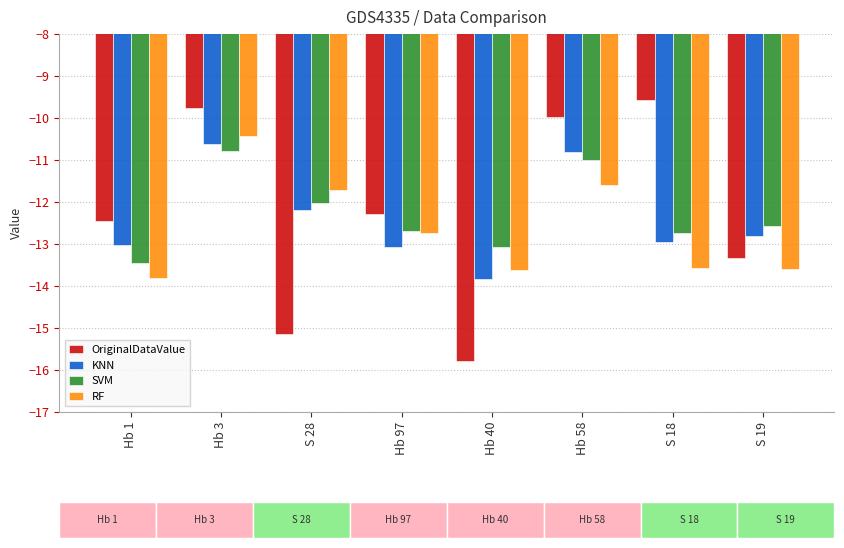

What is the total value across all series at Hb 3?

-41.6